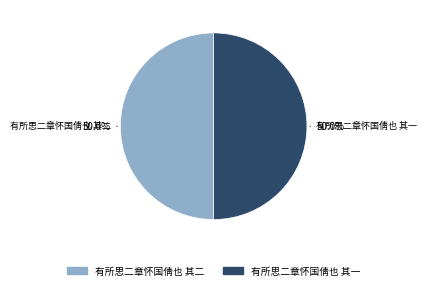

True or false: 有所思二章怀国倩也 其一 accounts for 42% of the total.

False